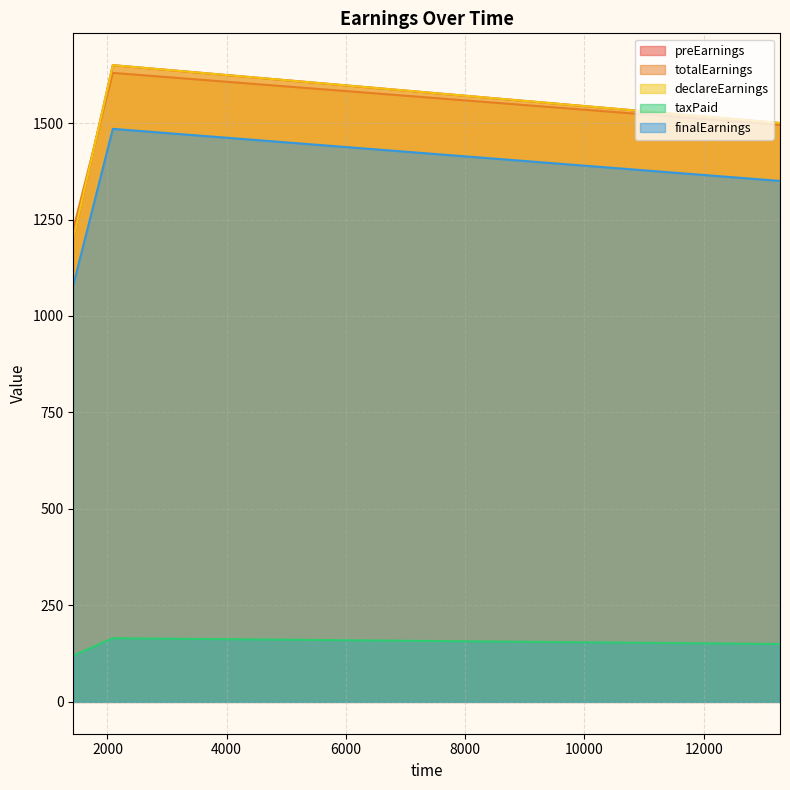

Count the preEarnings values in the range 1200 to 1650.

3